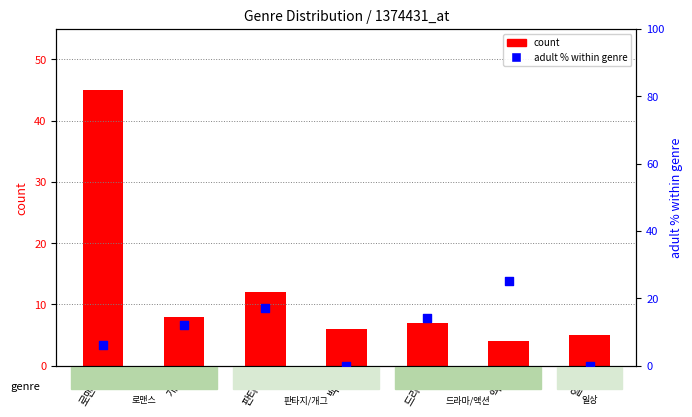

Which series has the largest total across all categories?

count